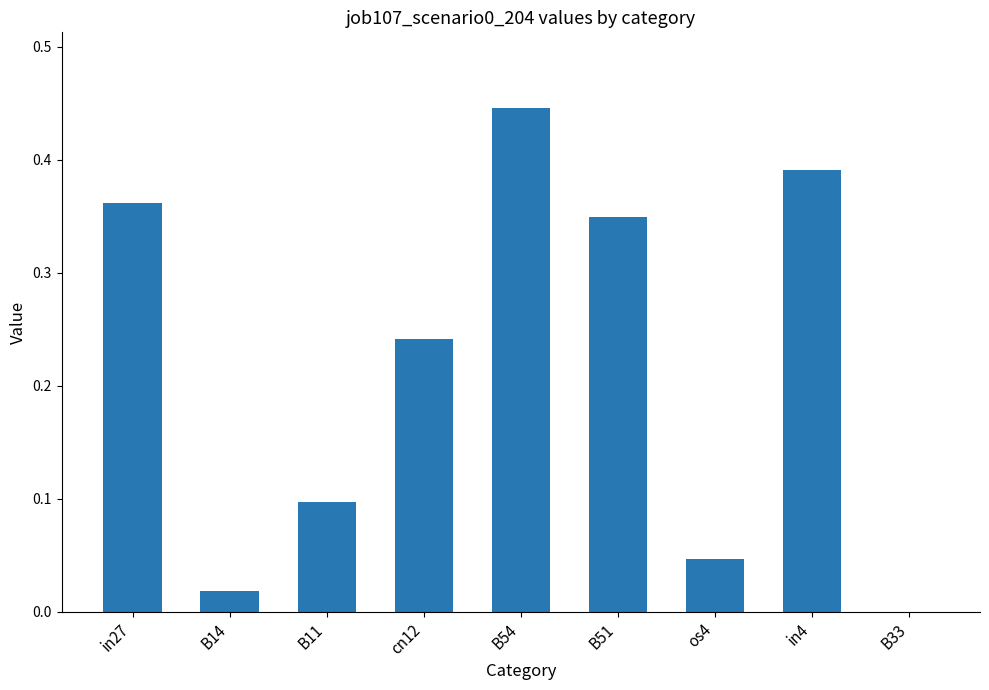

Which label corresponds to the largest value in the chart?

B54